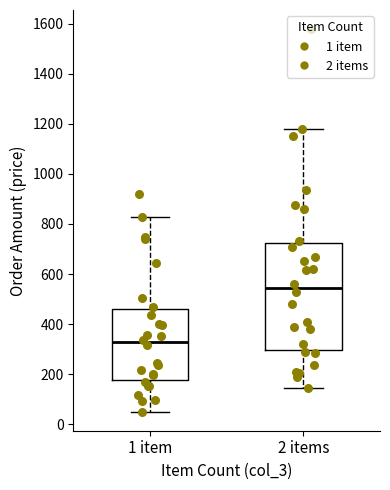

Reading left to right, read every box against the y-axis: the position of its median line, the range the box covers, and the ends of its whiskers. The values are not printed on the chart, so give them approximately, as read against the axis.

1 item: median 320, box 180 to 460, whiskers 60 to 820
2 items: median 540, box 300 to 720, whiskers 140 to 1180